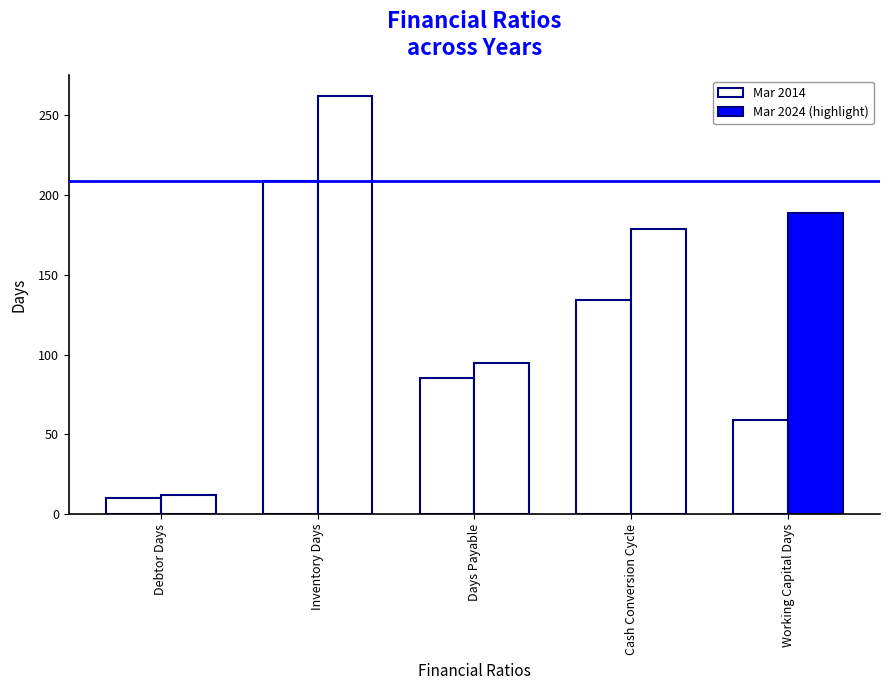

Is it true that the value at Inventory Days is 209?

True